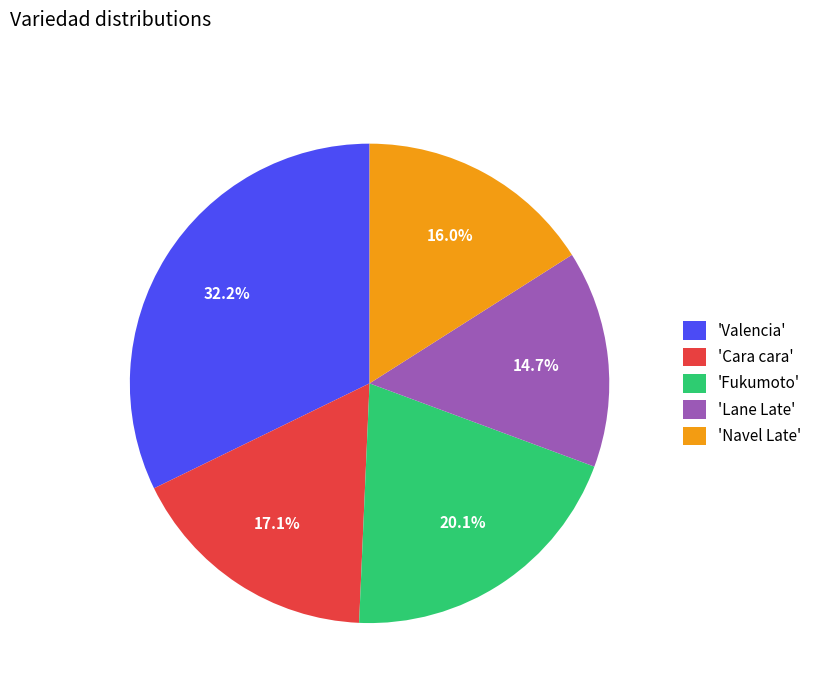

How many segments does this pie chart have?

5